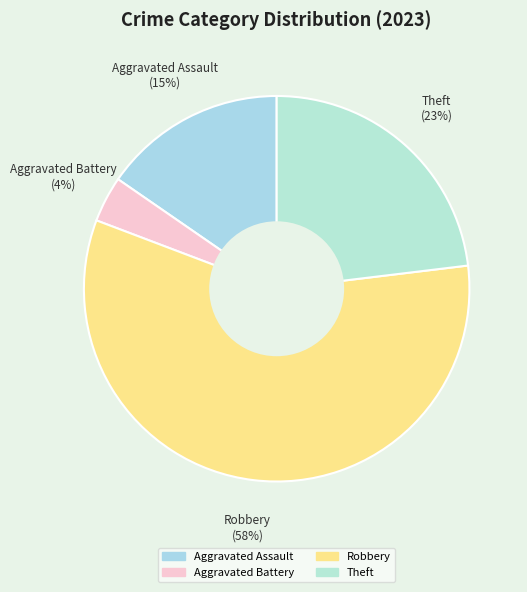

To the nearest percent, what is the average slice percentage?

25%